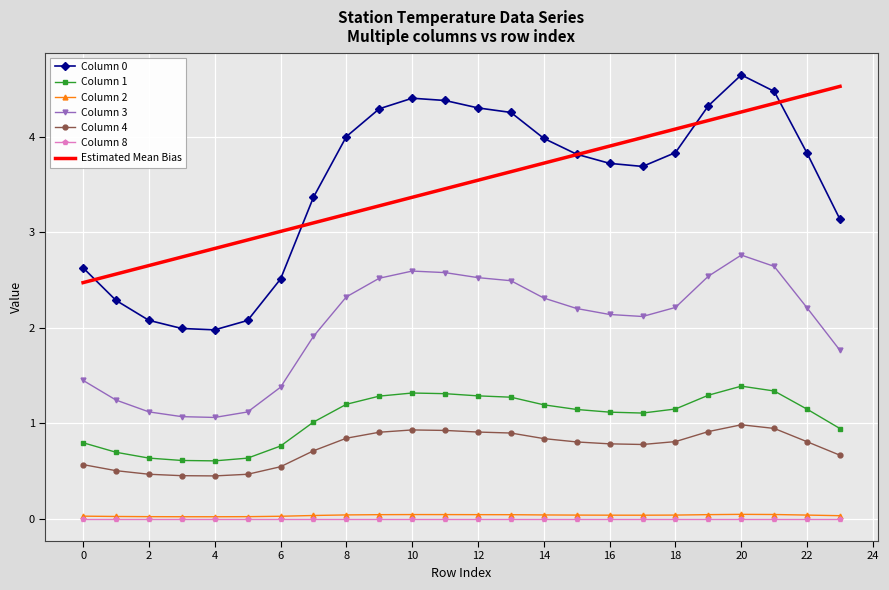

What is the maximum value for Column 4?

1.0